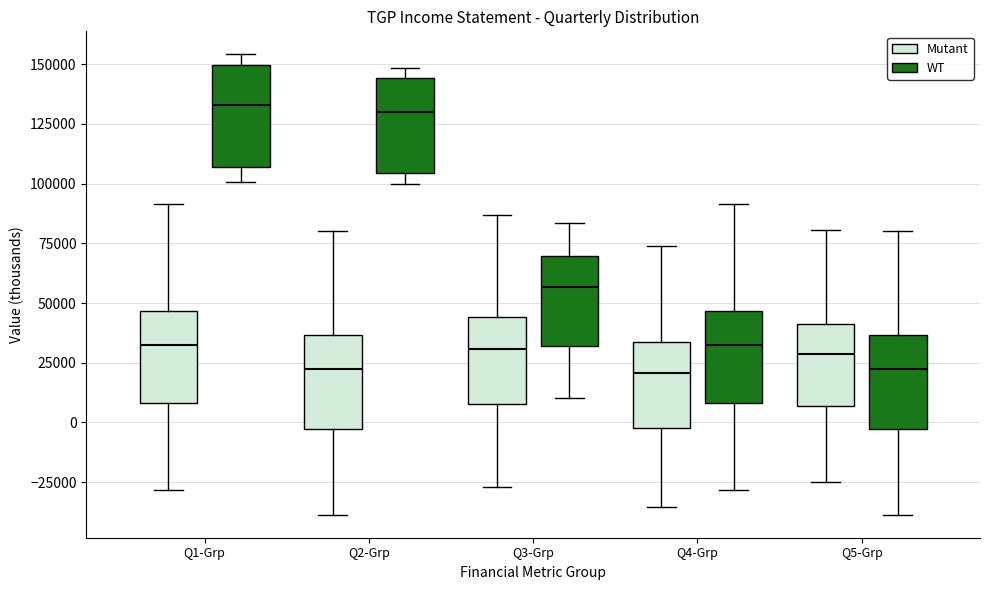

Reading left to right, transcribe this box plot: for each box, give where its median line is, the range the box spans, and where its two whiskers end, as read against the y-axis. The values are not printed on the chart, so give them approximately, as read against the axis.

Q1-Grp (Mutant): median 30000, box 10000 to 45000, whiskers -30000 to 90000
Q1-Grp (WT): median 135000, box 105000 to 150000, whiskers 100000 to 155000
Q2-Grp (Mutant): median 20000, box -5000 to 35000, whiskers -40000 to 80000
Q2-Grp (WT): median 130000, box 105000 to 145000, whiskers 100000 to 150000
Q3-Grp (Mutant): median 30000, box 10000 to 45000, whiskers -25000 to 85000
Q3-Grp (WT): median 55000, box 30000 to 70000, whiskers 10000 to 85000
Q4-Grp (Mutant): median 20000, box 0 to 35000, whiskers -35000 to 75000
Q4-Grp (WT): median 30000, box 10000 to 45000, whiskers -30000 to 90000
Q5-Grp (Mutant): median 30000, box 5000 to 40000, whiskers -25000 to 80000
Q5-Grp (WT): median 20000, box -5000 to 35000, whiskers -40000 to 80000